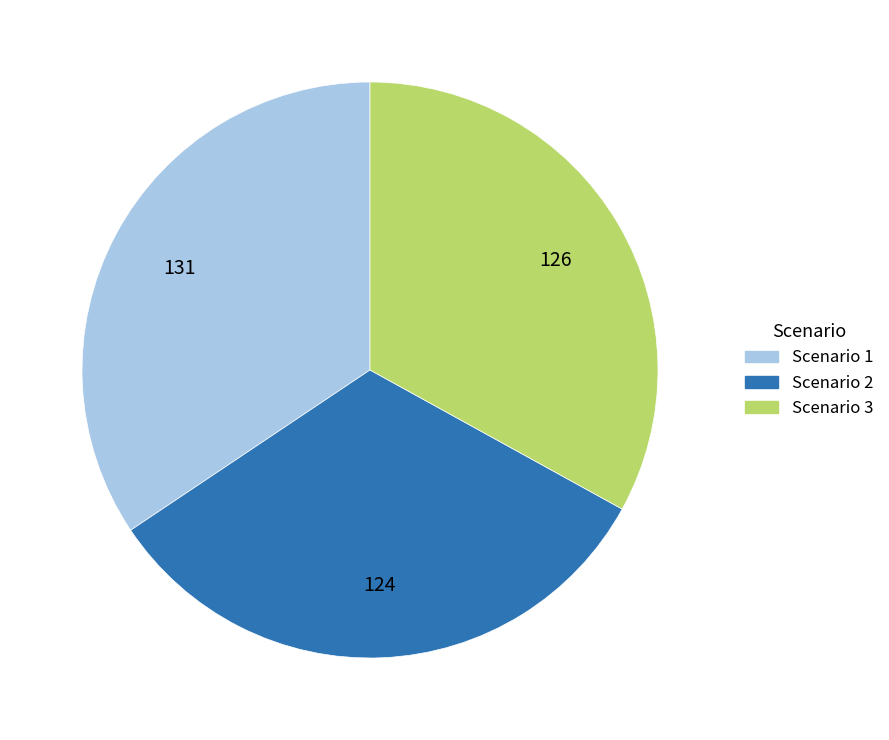

Combined, do Scenario 1 and Scenario 2 account for over 50%?

Yes